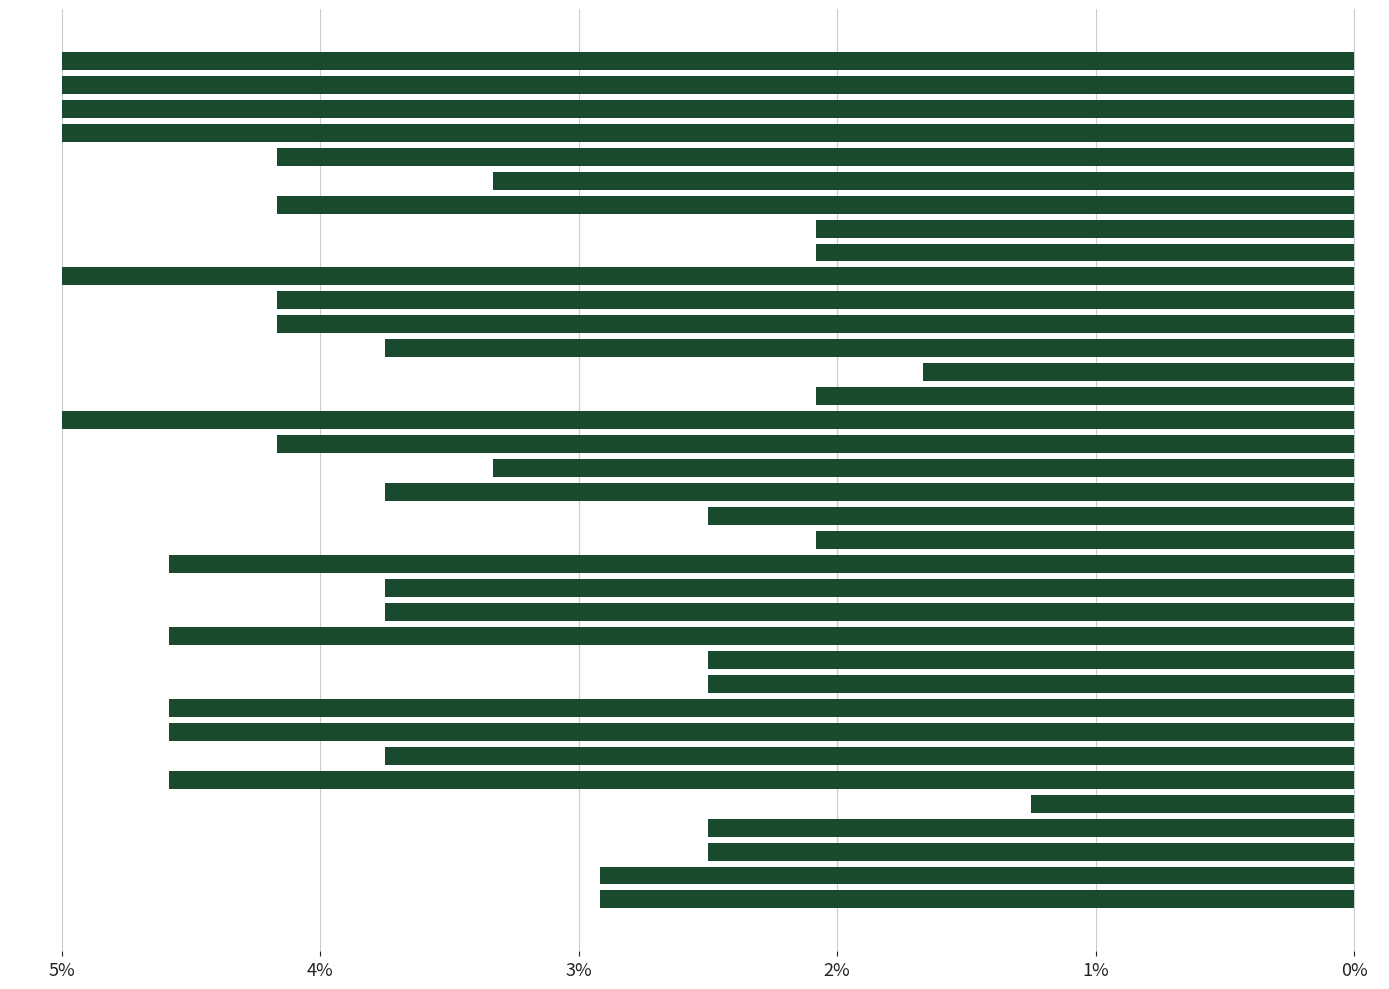

What is the value of the 27th bar from the top?

2.5